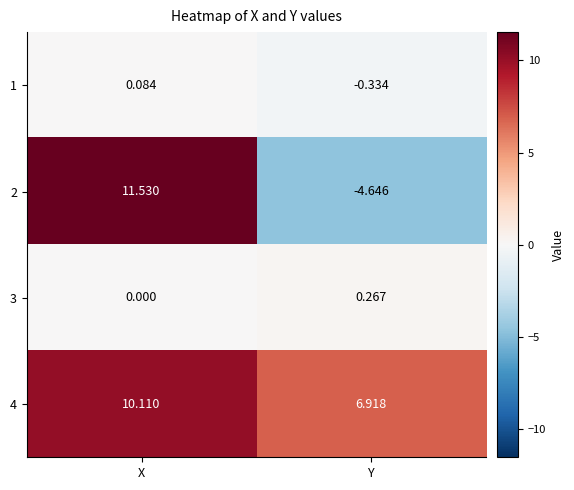

At which label does 1 reach its peak?

X